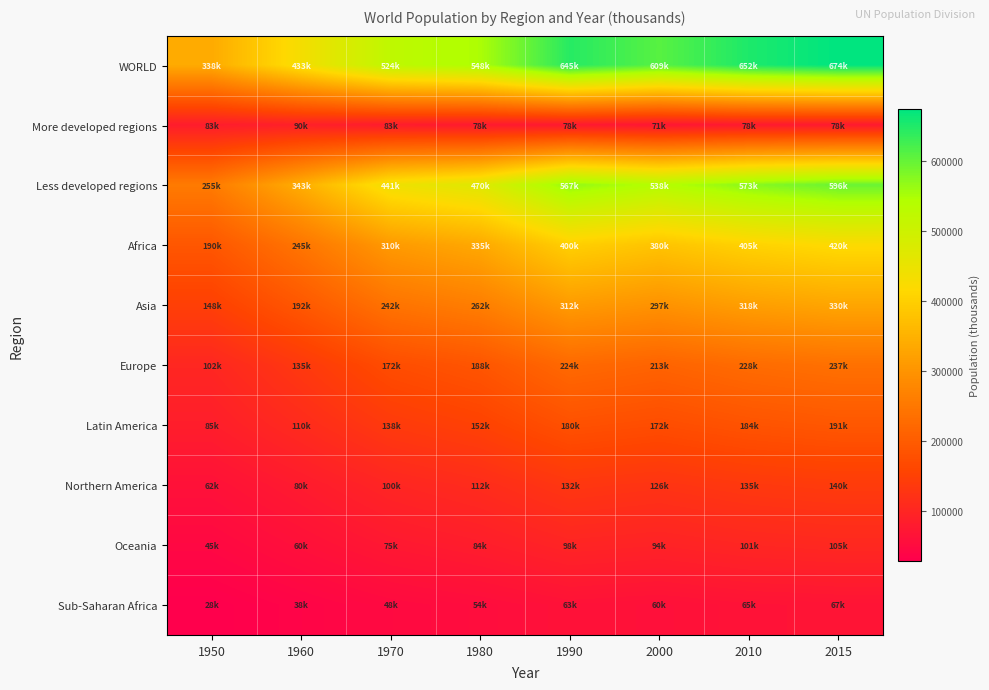

Reading left to right, what are all the values shown in this chart?

WORLD: 1950=338387.3	1960=432642.8	1970=523700.8	1980=548178.6	1990=644867.3	2000=609348.4	2010=651602.5	2015=673649.7
More developed regions: 1950=82923.3	1960=89504.8	1970=83005.0	1980=78168.9	1990=77620.9	2000=71308.1	2010=78168.9	2015=77620.9
Less developed regions: 1950=255464.0	1960=343138.0	1970=440695.0	1980=470009.0	1990=567246.0	2000=538040.0	2010=573433.0	2015=596028.0
Africa: 1950=190000.0	1960=245000.0	1970=310000.0	1980=335000.0	1990=400000.0	2000=380000.0	2010=405000.0	2015=420000.0
Asia: 1950=148000.0	1960=192000.0	1970=242000.0	1980=262000.0	1990=312000.0	2000=297000.0	2010=318000.0	2015=330000.0
Europe: 1950=102000.0	1960=135000.0	1970=172000.0	1980=188000.0	1990=224000.0	2000=213000.0	2010=228000.0	2015=237000.0
Latin America: 1950=85000.0	1960=110000.0	1970=138000.0	1980=152000.0	1990=180000.0	2000=172000.0	2010=184000.0	2015=191000.0
Northern America: 1950=62000.0	1960=80000.0	1970=100000.0	1980=112000.0	1990=132000.0	2000=126000.0	2010=135000.0	2015=140000.0
Oceania: 1950=45000.0	1960=60000.0	1970=75000.0	1980=84000.0	1990=98000.0	2000=94000.0	2010=101000.0	2015=105000.0
Sub-Saharan Africa: 1950=28000.0	1960=38000.0	1970=48000.0	1980=54000.0	1990=63000.0	2000=60000.0	2010=65000.0	2015=67000.0